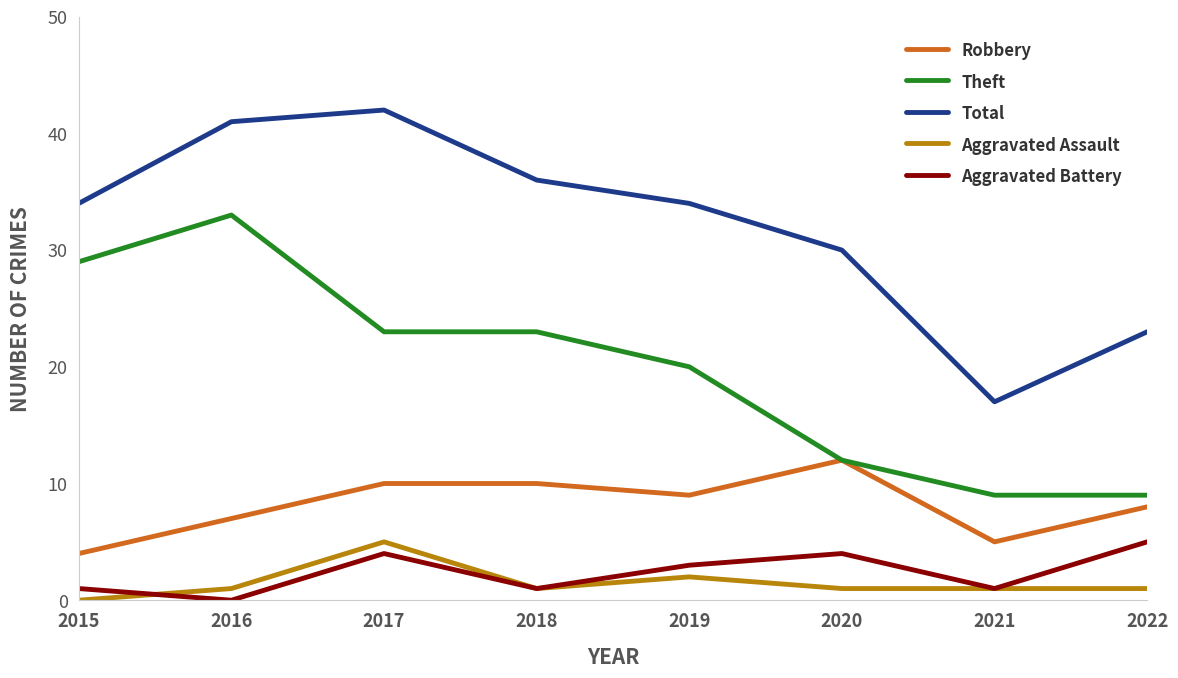

Does the chart have visible grid lines?

No